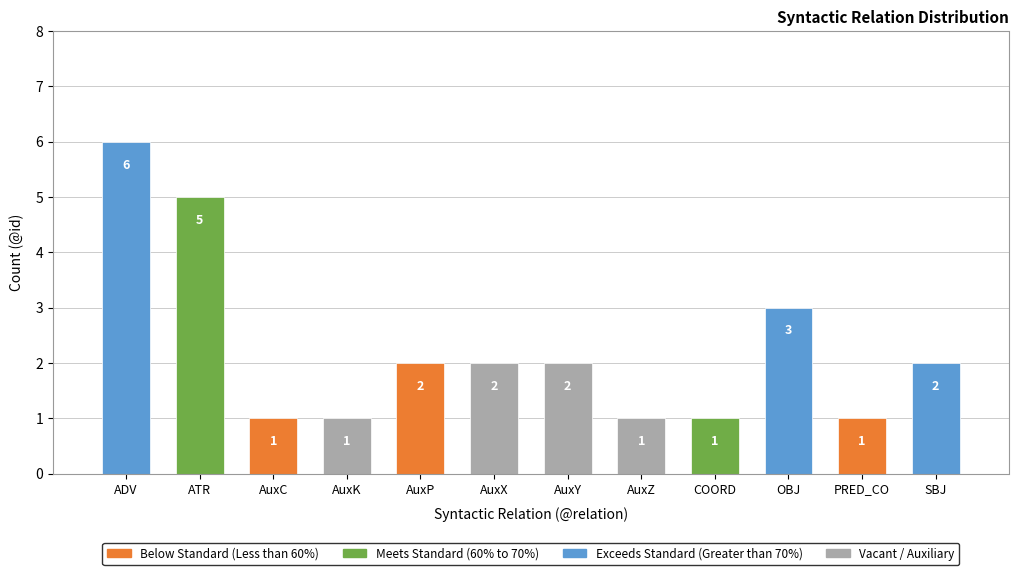

What is the maximum value shown in the chart?

6